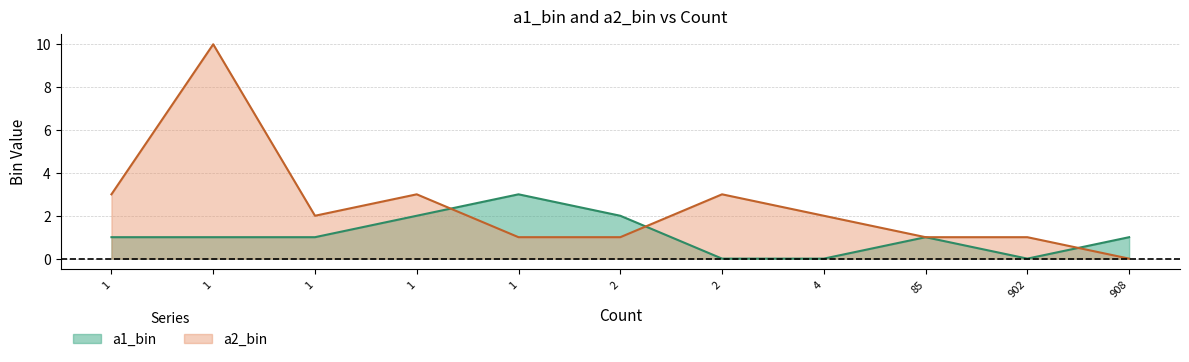

How many interior local valleys does the a2_bin series have?

2